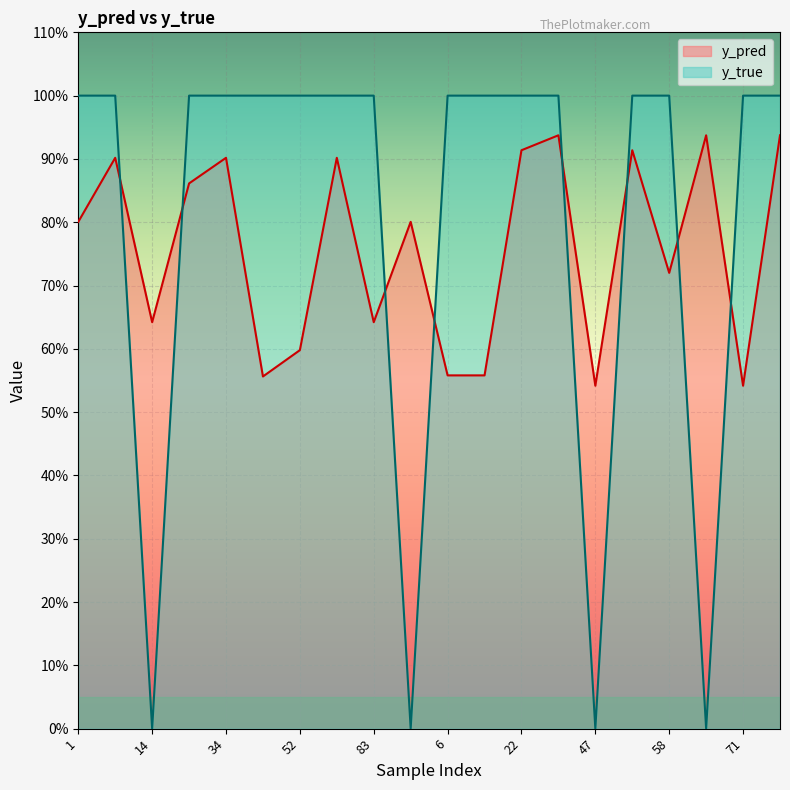

What is the difference between the second highest and second lowest values in the y_pred series?

0.4